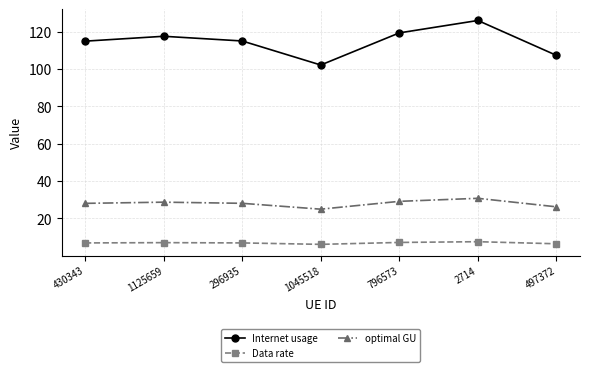

True or false: Internet usage and optimal GU cross at least once.

False